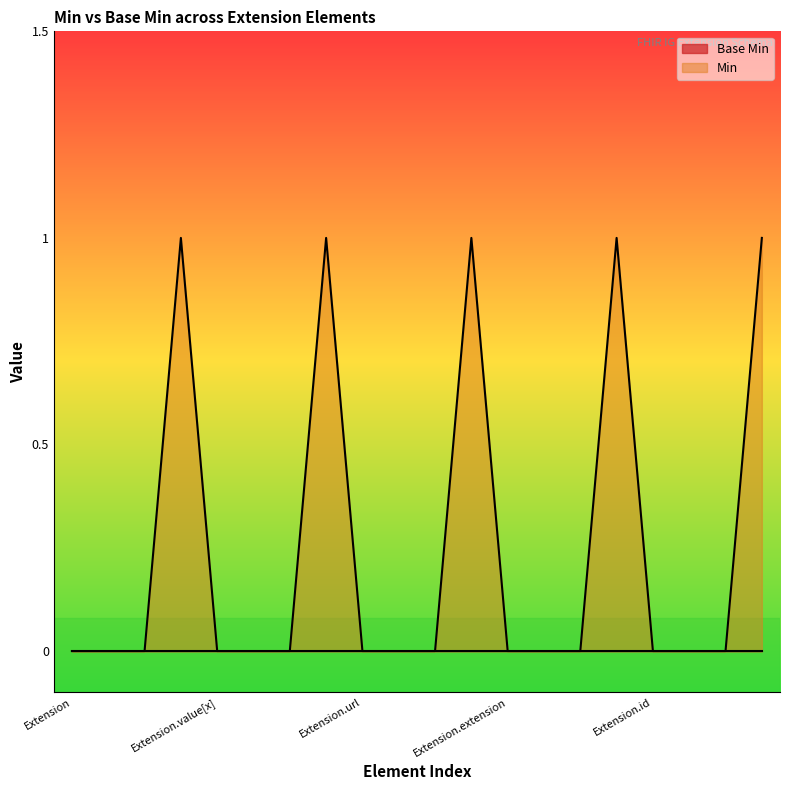

How many series are shown in this chart?

2